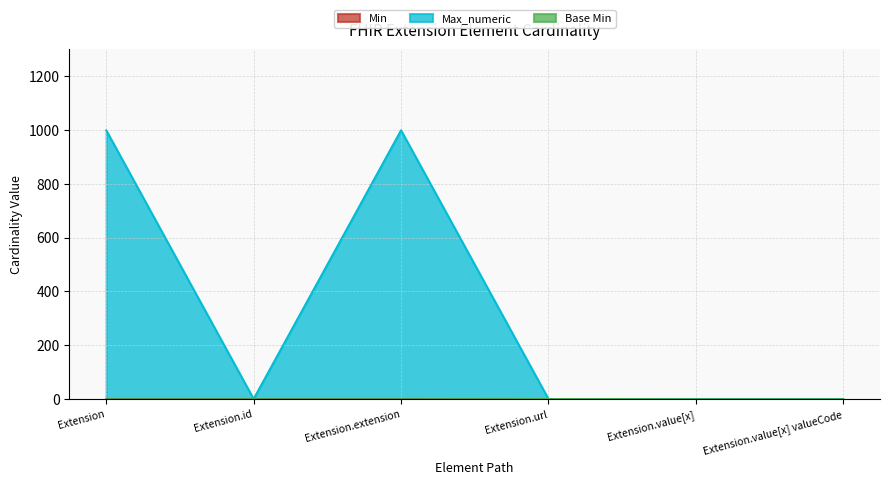

What is the total value across all series at Extension?

999